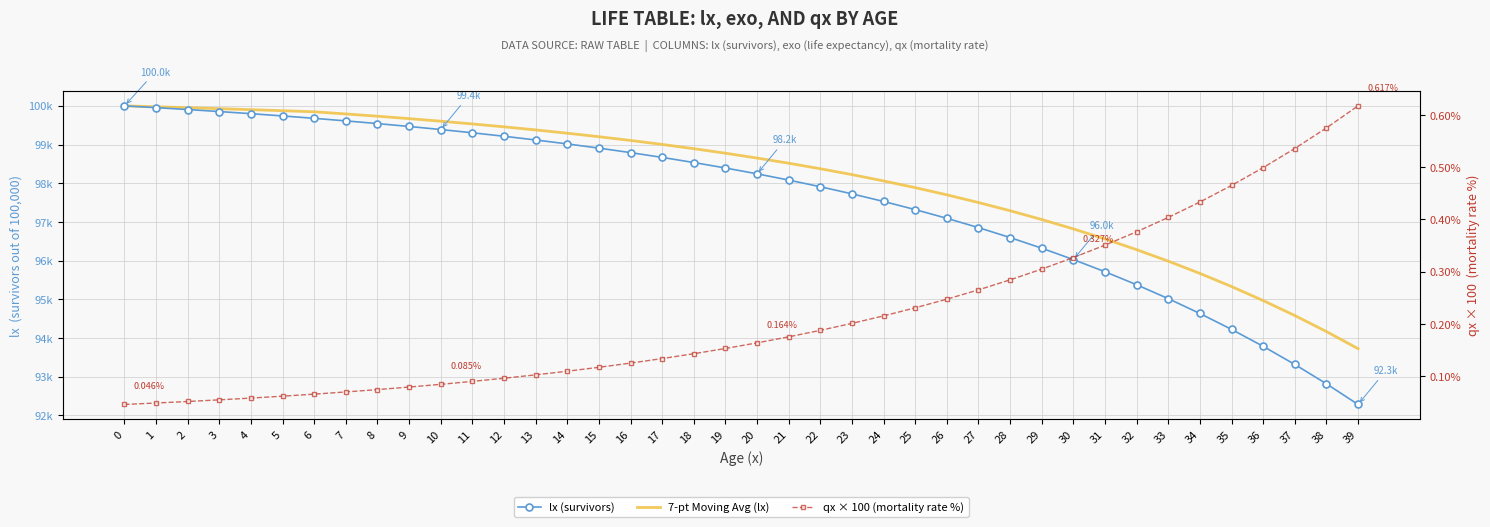

Rank the categories by 7-pt Moving Avg (lx) value from lowest to highest.

39, 38, 37, 36, 35, 34, 33, 32, 31, 30, 29, 28, 27, 26, 25, 24, 23, 22, 21, 20, 19, 18, 17, 16, 15, 14, 13, 12, 11, 10, 9, 8, 7, 6, 5, 4, 3, 2, 1, 0